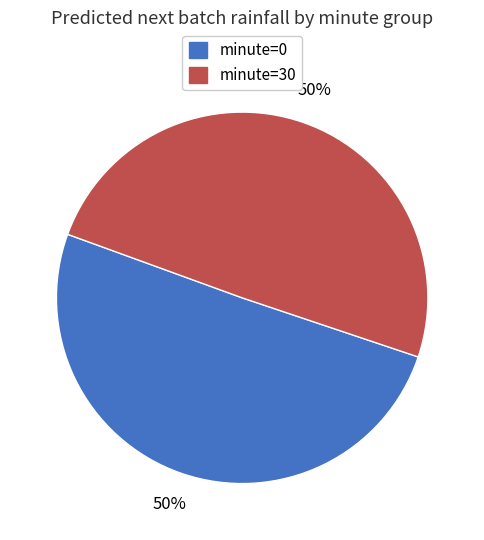

To the nearest percent, what is the average slice percentage?

50%